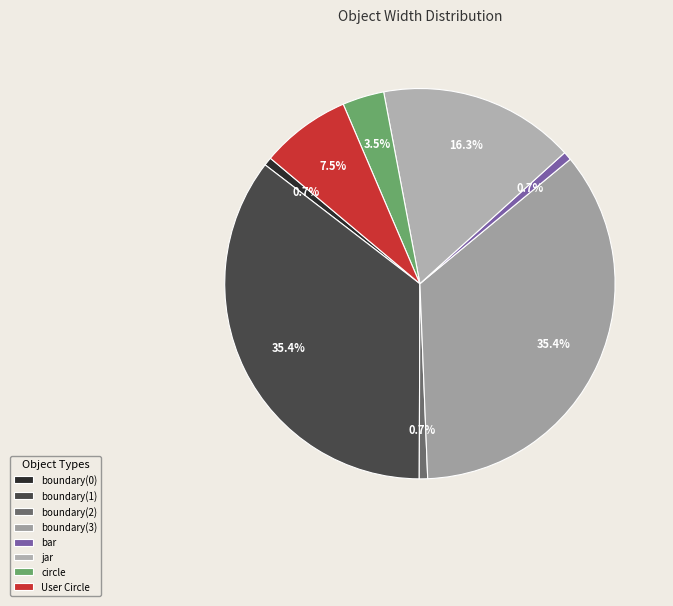

Which category has the smallest portion of the pie?

boundary(0)